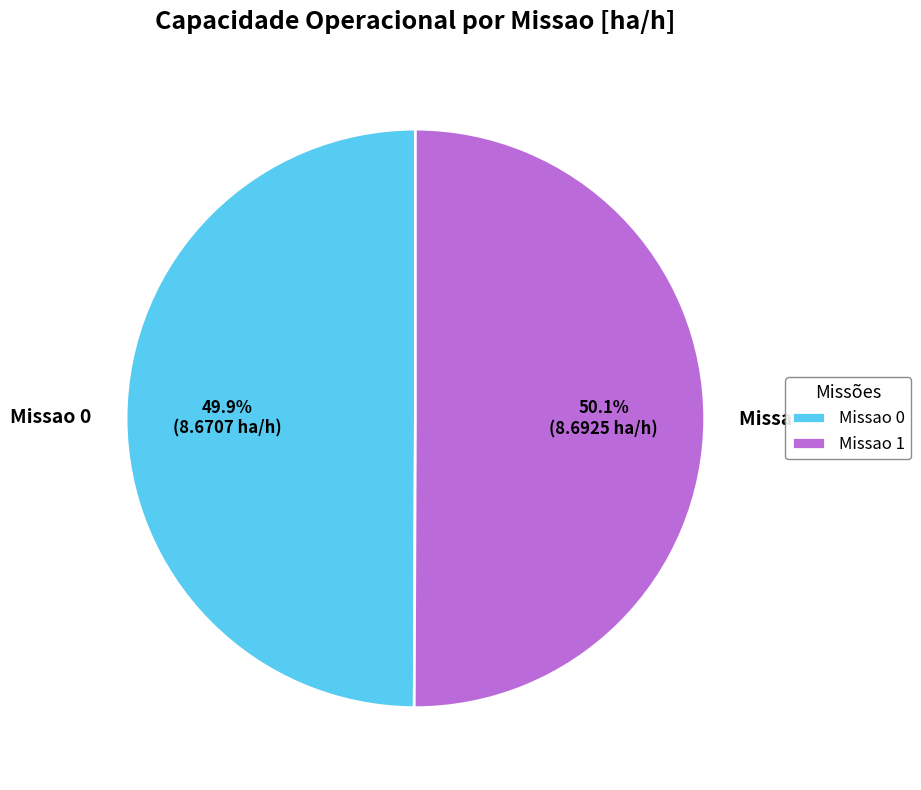

Is it true that Missao 0 is 63% of the pie?

False